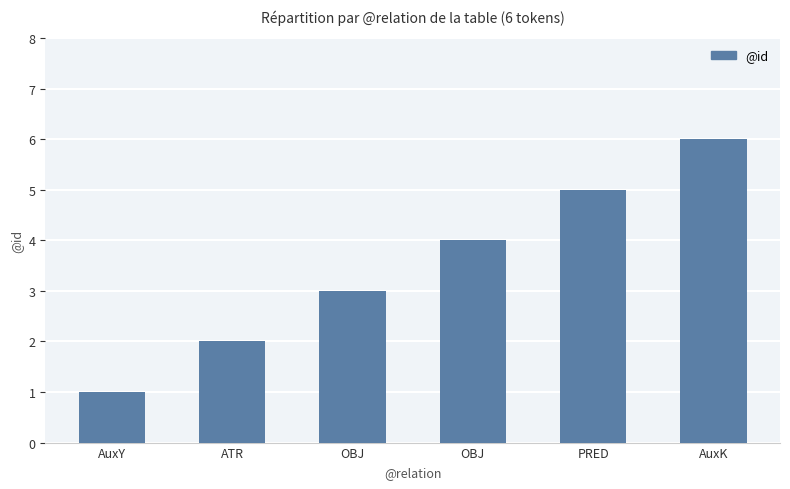

Rank the categories by value from lowest to highest.

AuxY, ATR, OBJ, OBJ, PRED, AuxK